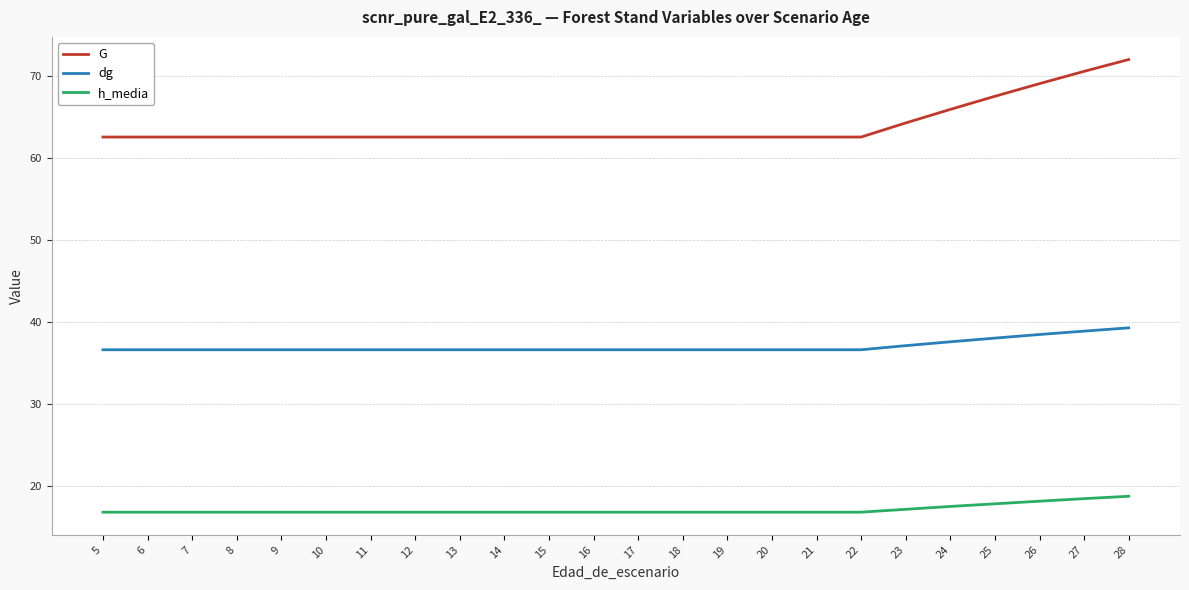

True or false: h_media and G cross at least once.

False